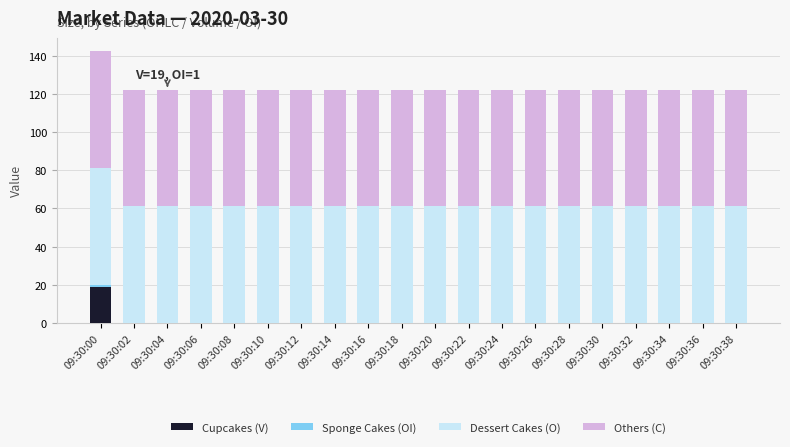

At which category is the sum across all series the highest?

09:30:00